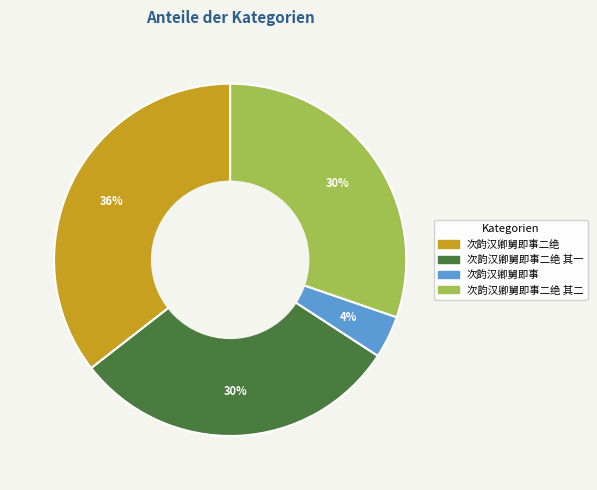

Does any single category account for the majority?

No